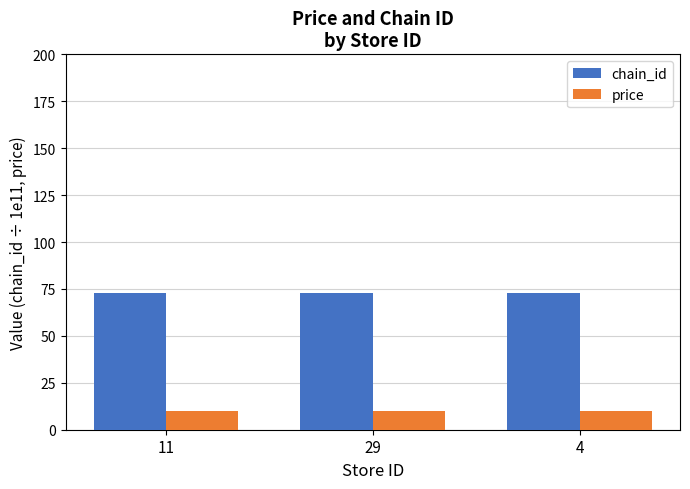

What position from the left is 29?

2